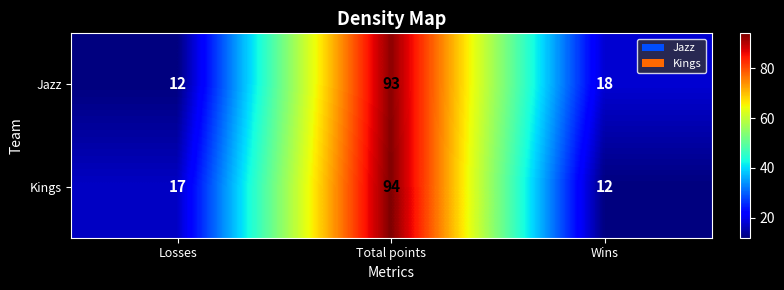

Which series has the largest range (max minus min)?

Kings